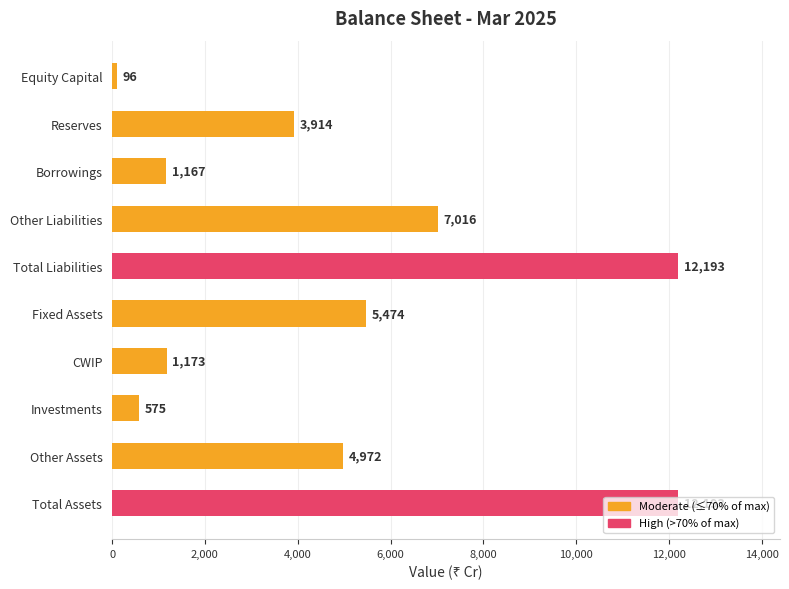

True or false: the data shows 2079 at Borrowings.

False